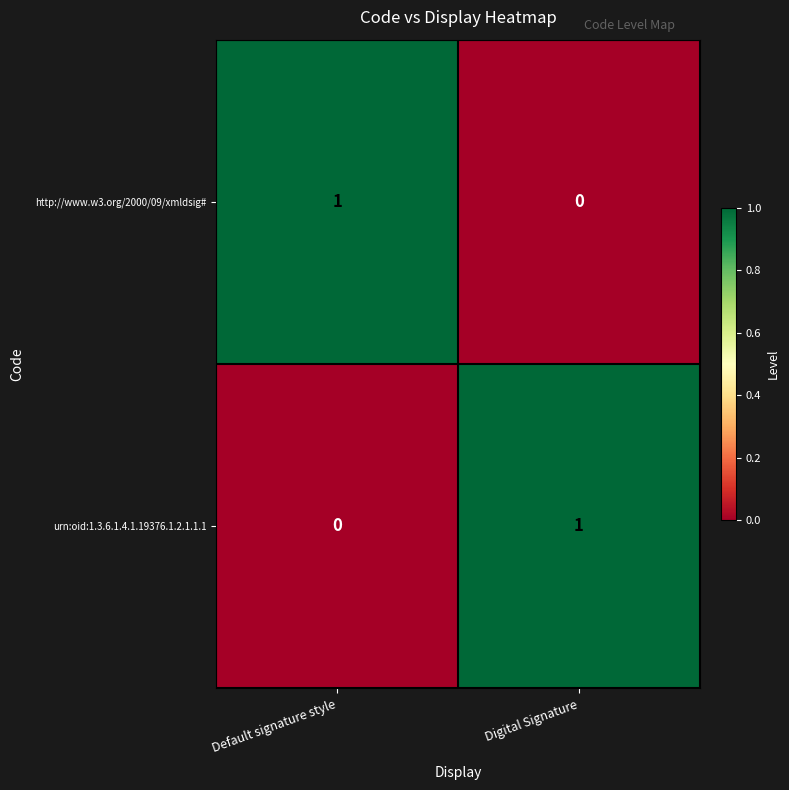

At Digital Signature, list the series in order from largest to smallest.

urn:oid:1.3.6.1.4.1.19376.1.2.1.1.1, http://www.w3.org/2000/09/xmldsig#